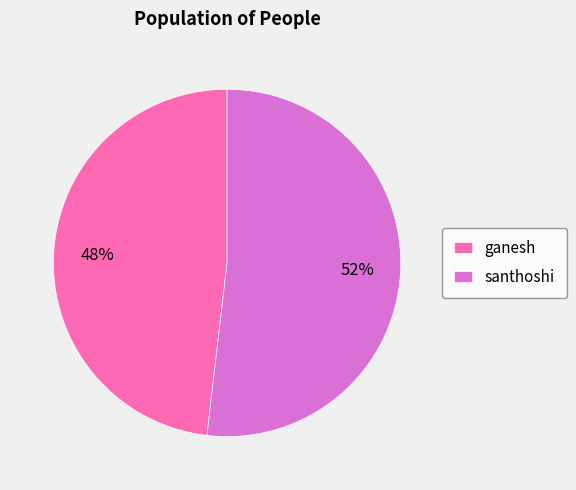

Is the sum of ganesh and santhoshi greater than half?

Yes